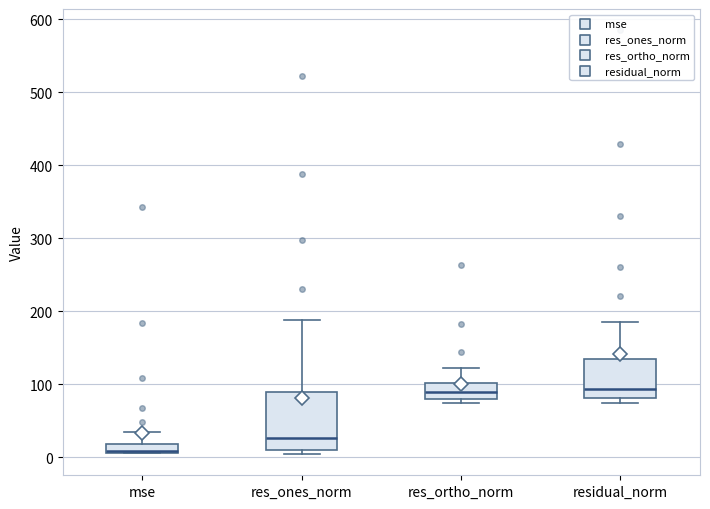

Comparing the boxes themselves (not the whiskers), which one is the tallest?

res_ones_norm